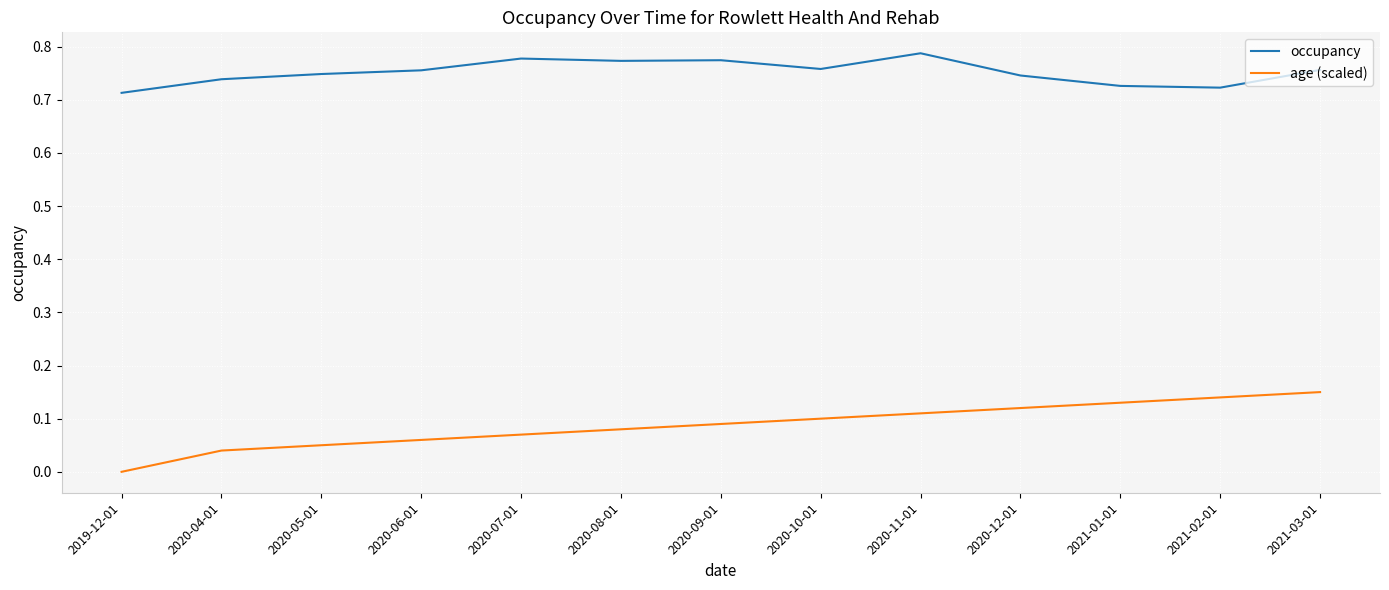

Which series has the largest range (max minus min)?

age (scaled)